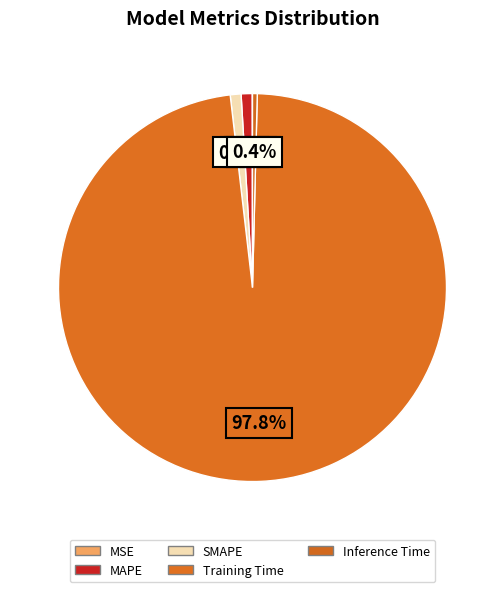

To the nearest percent, what is the difference between the Inference Time and MAPE slice percentages?

1%